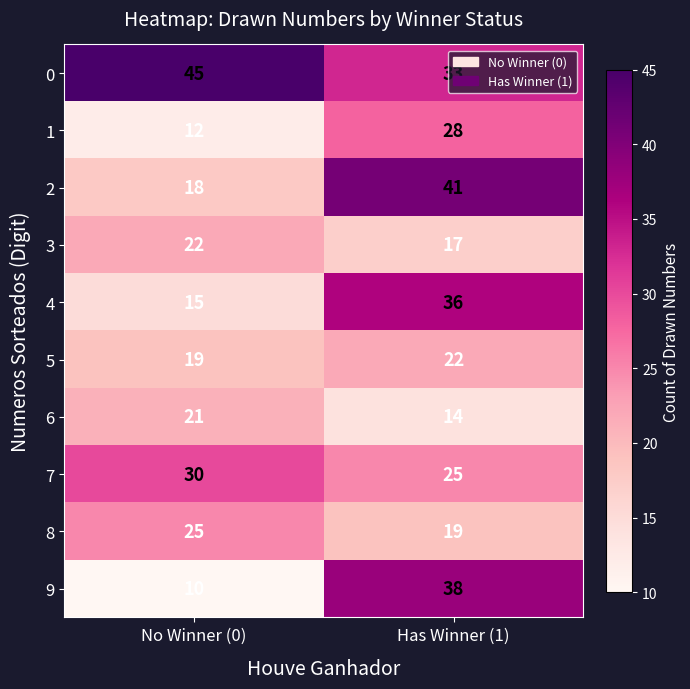

What value does the 8 series have at No Winner (0)?

25